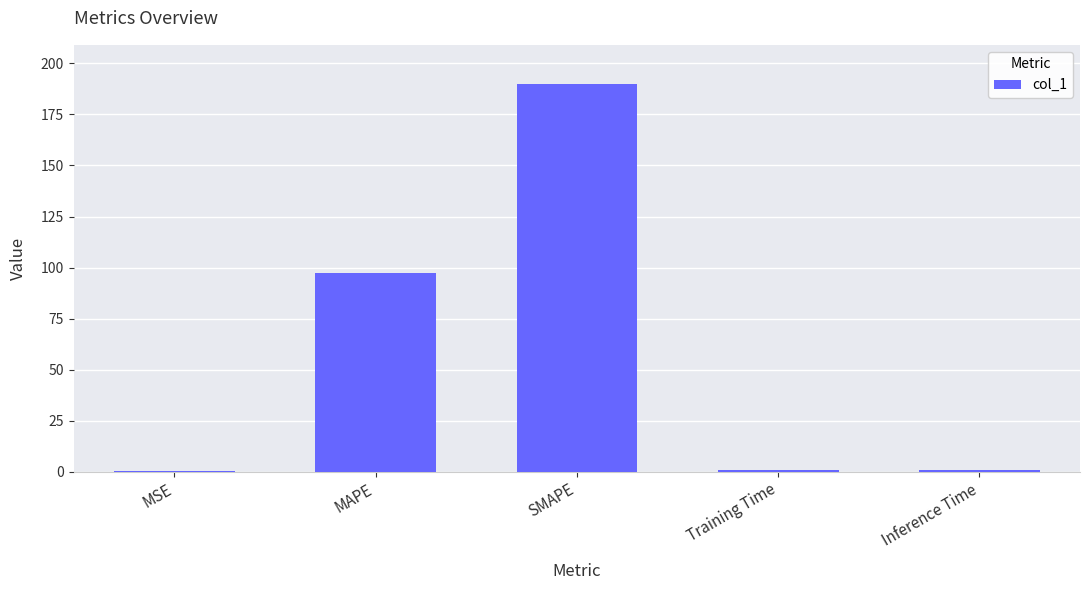

What is the greatest value displayed?

190.1